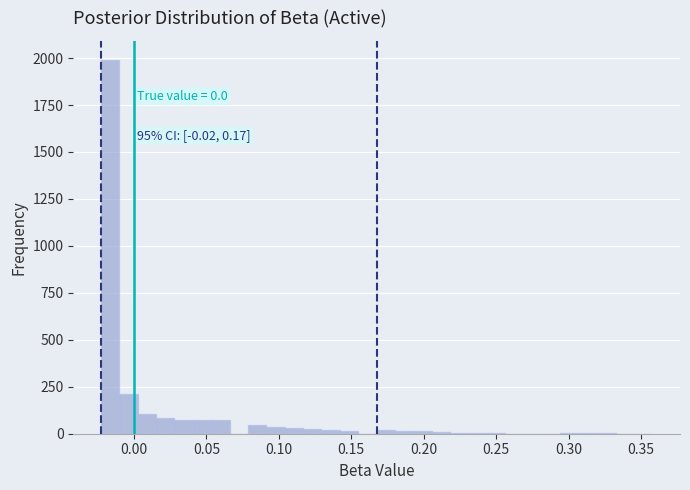

Around what value on the x-axis is the tallest bar? Give the approximate position of its centre, as read against the axis.

-0.015